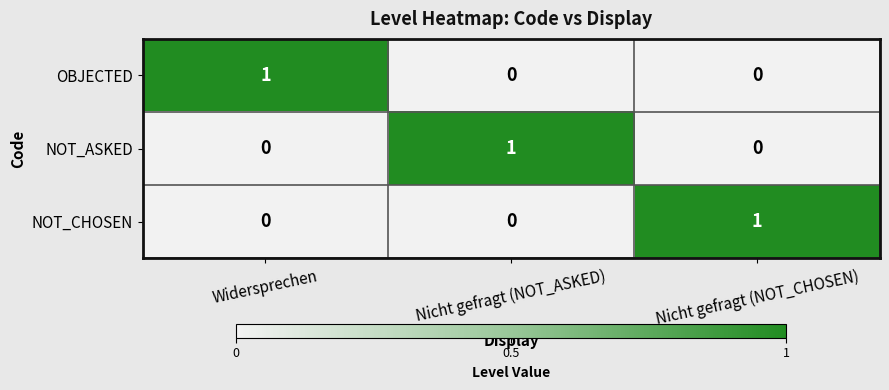

How many OBJECTED values are between 0 and 1?

3